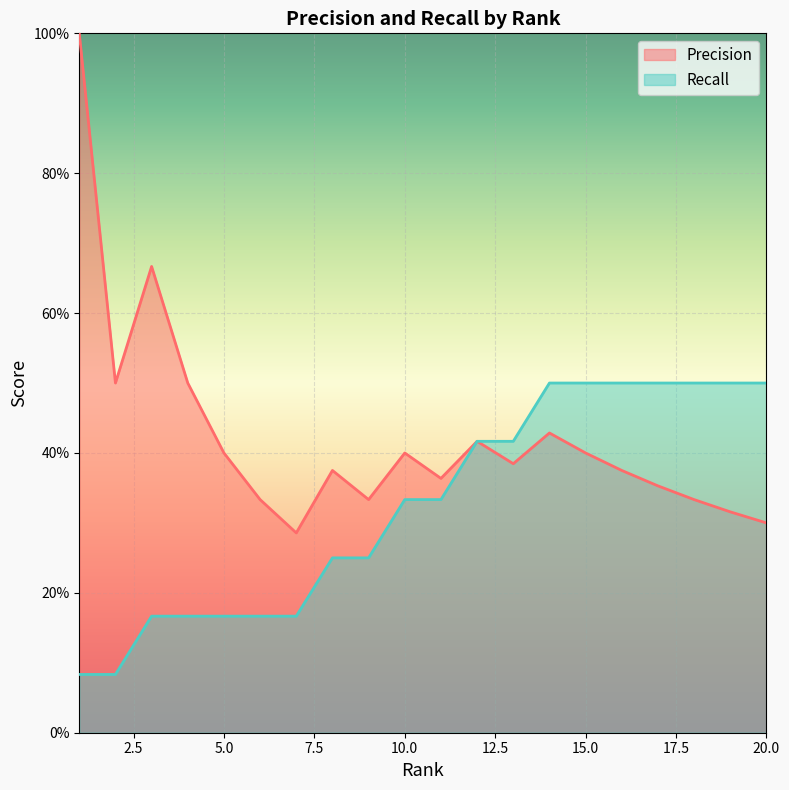

What is the total value across all series at 4?

0.7